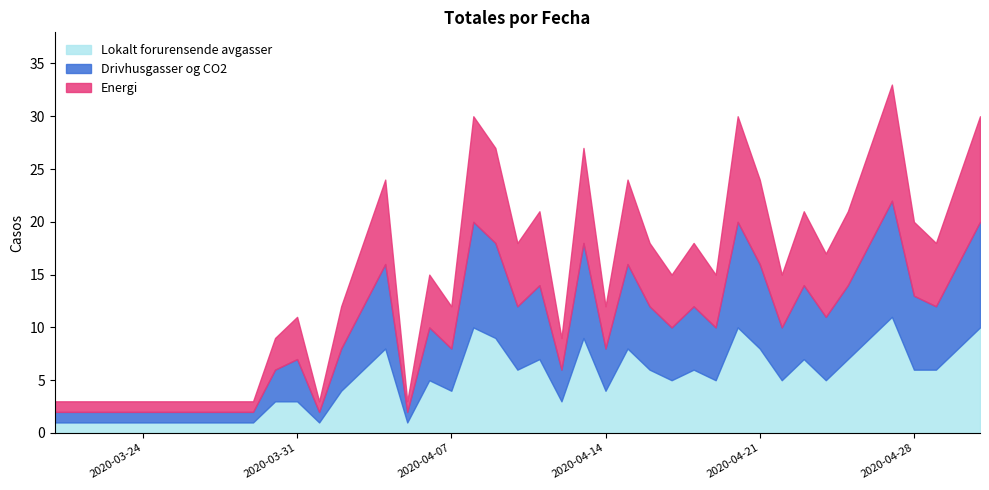

Does the chart have visible grid lines?

No